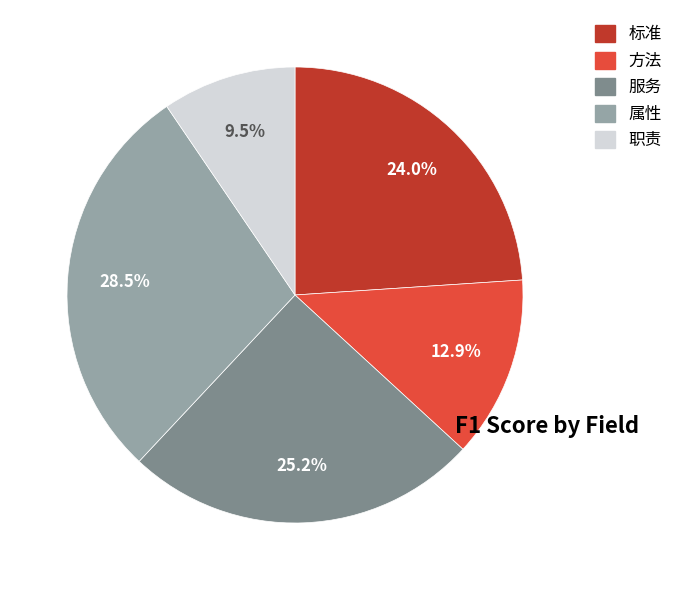

How many slices are in this pie chart?

5